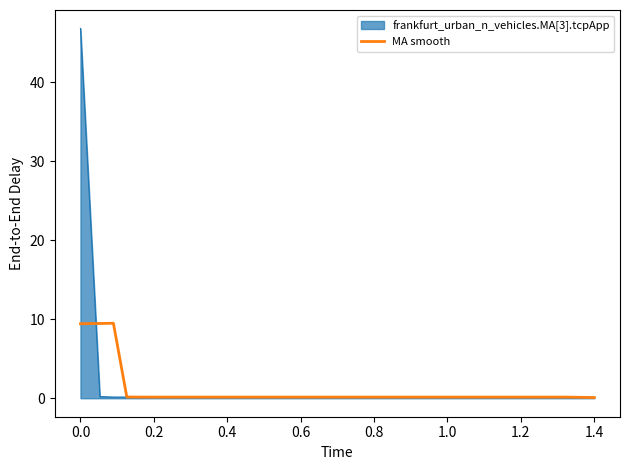

What is the maximum value for MA smooth?

9.5